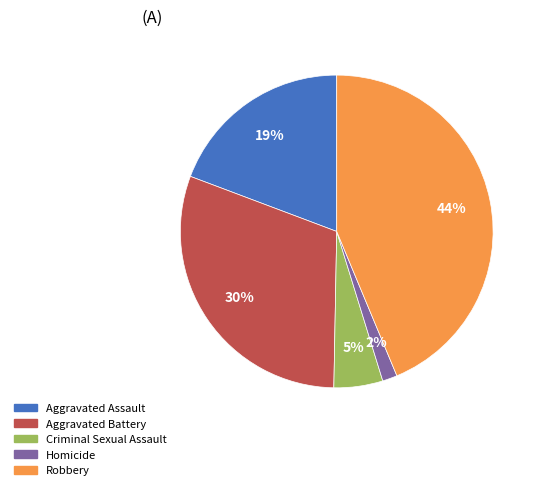

What percentage is the Homicide slice, to the nearest percent?

2%